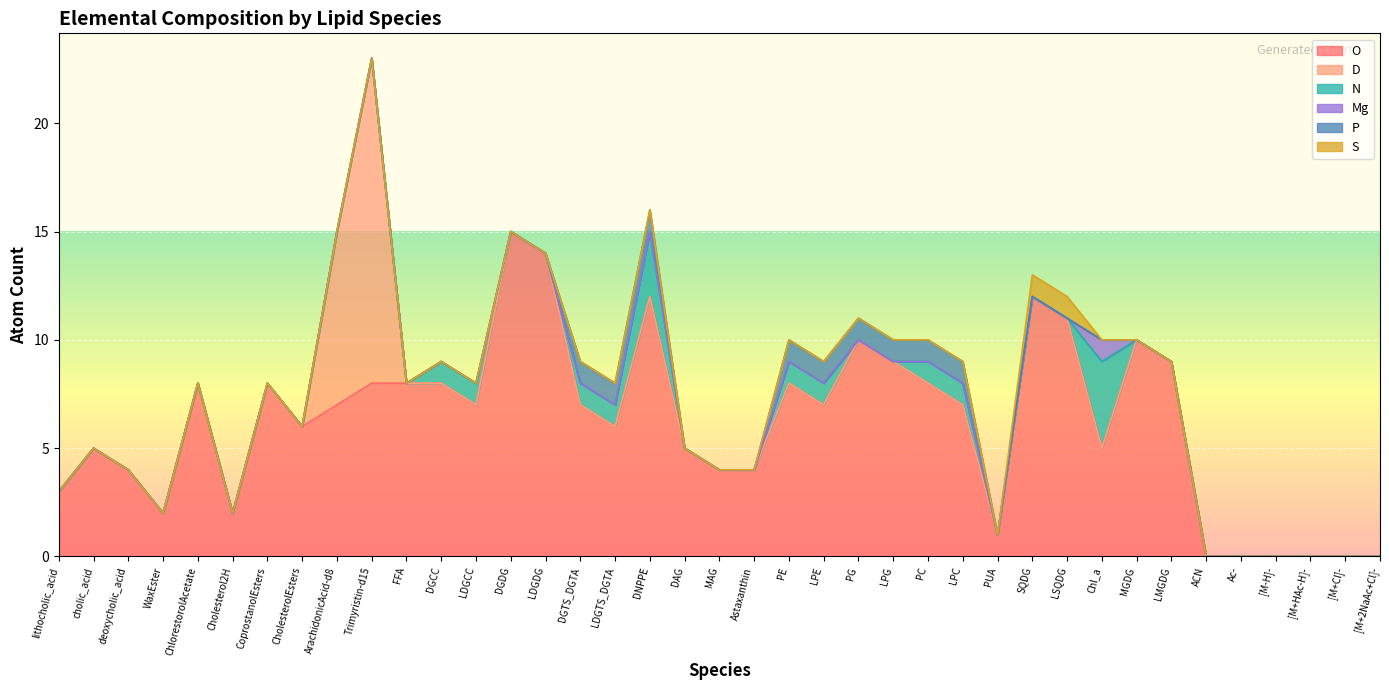

At which label is P closest to 0?

lithocholic_acid